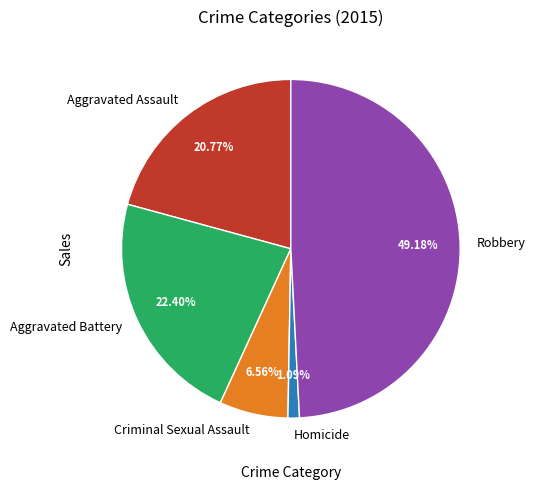

What percentage is the Robbery slice, to the nearest percent?

49%